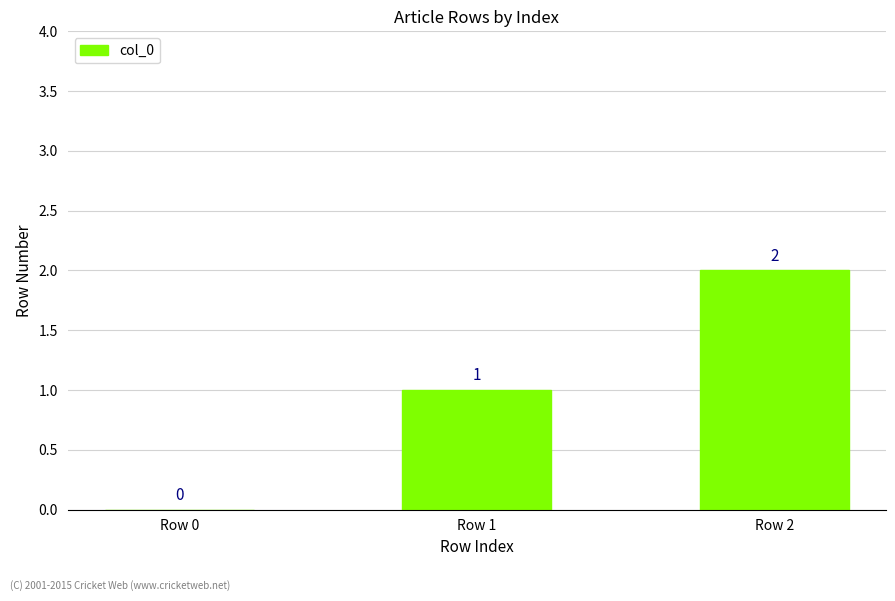

Are the bars grouped side by side (vs. stacked)?

No